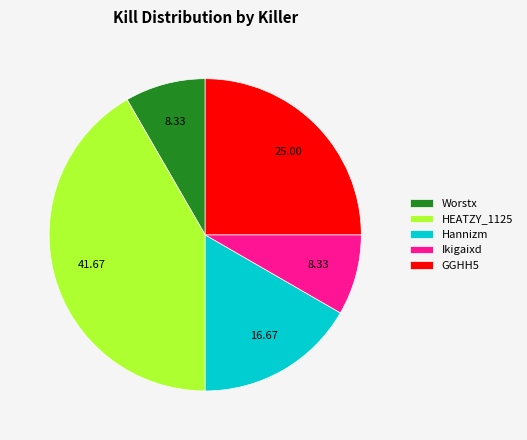

Is HEATZY_1125 the majority of the pie?

No